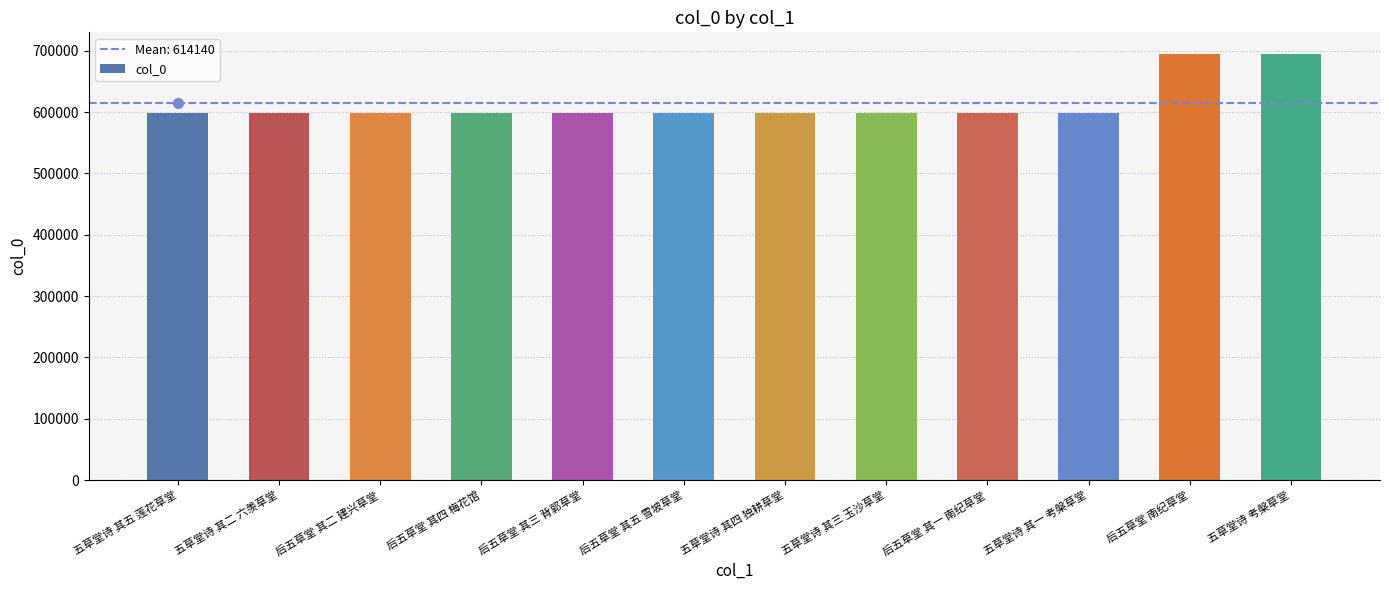

Is it true that the value at 五草堂诗 考槃草堂 is 695091?

True